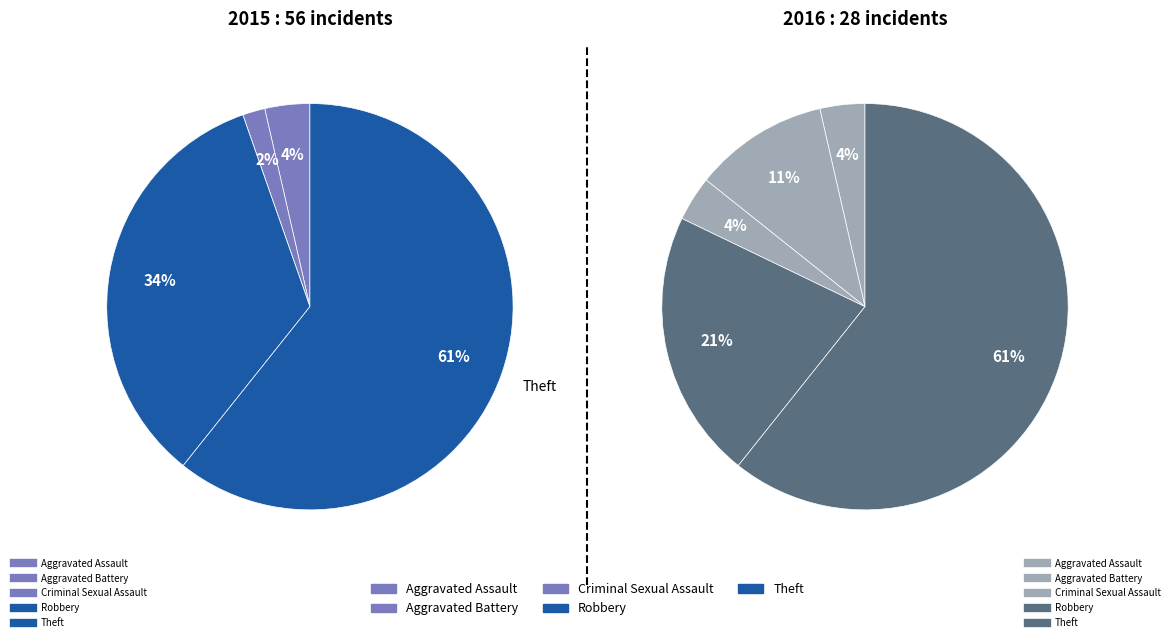

Does Theft represent more than half of the total?

Yes